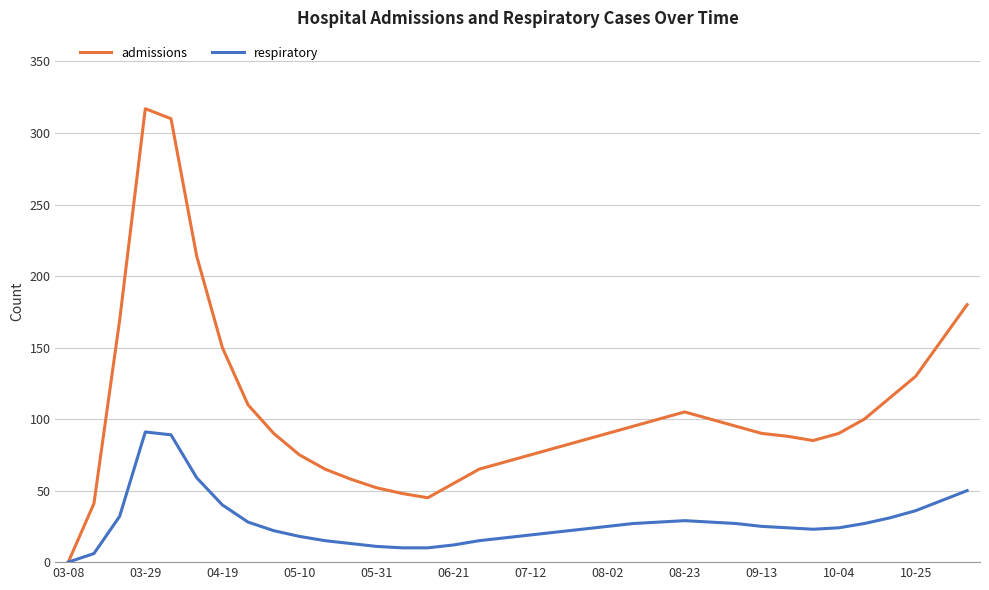

Which series has the largest total across all categories?

admissions